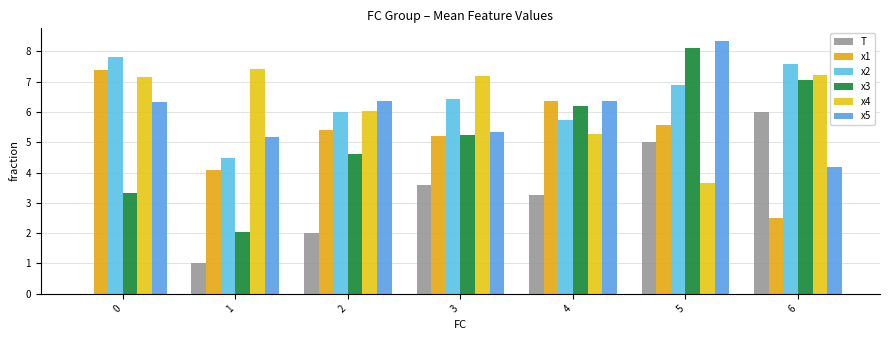

Reading left to right, what are all the values shown in this chart?

T: 0=0.0	1=1.0	2=2.0	3=3.6	4=3.2	5=5.0	6=6.0
x1: 0=7.4	1=4.1	2=5.4	3=5.2	4=6.4	5=5.6	6=2.5
x2: 0=7.8	1=4.5	2=6.0	3=6.4	4=5.7	5=6.9	6=7.6
x3: 0=3.3	1=2.0	2=4.6	3=5.3	4=6.2	5=8.1	6=7.1
x4: 0=7.1	1=7.4	2=6.0	3=7.2	4=5.3	5=3.6	6=7.2
x5: 0=6.3	1=5.2	2=6.4	3=5.3	4=6.4	5=8.3	6=4.2